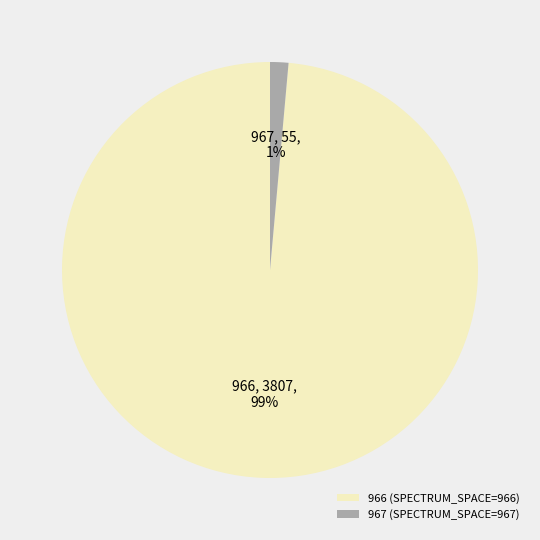

What percentage is the 966 slice, to the nearest percent?

99%